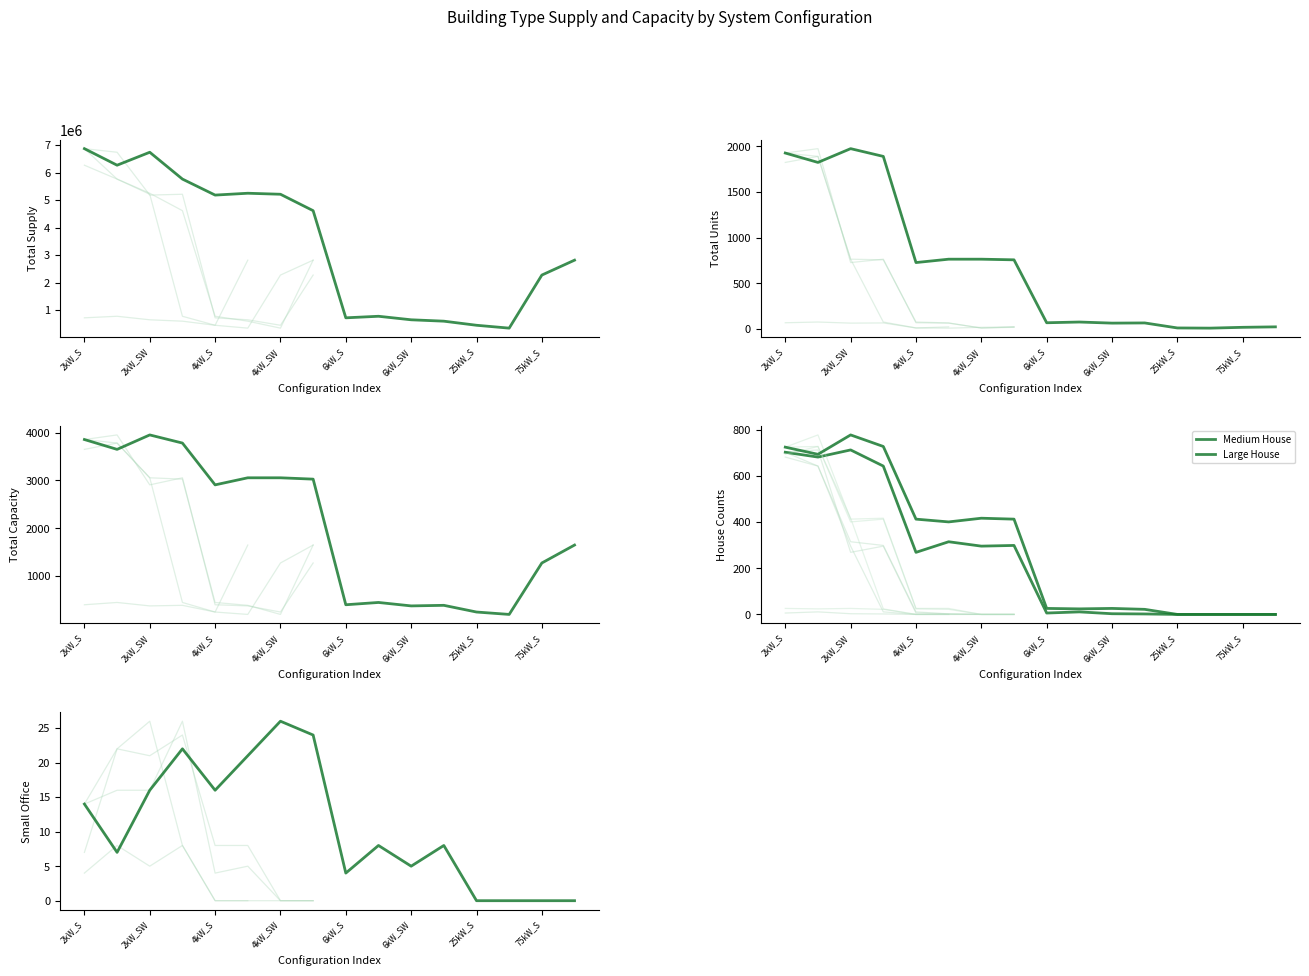

True or false: Medium House has a value of -279.2 at 25kW_S.

False